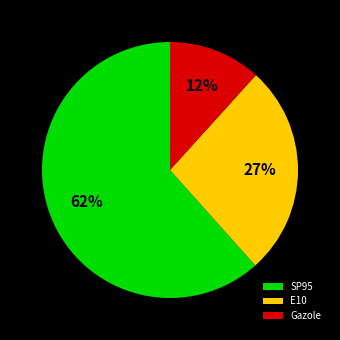

Does E10 represent more than half of the total?

No